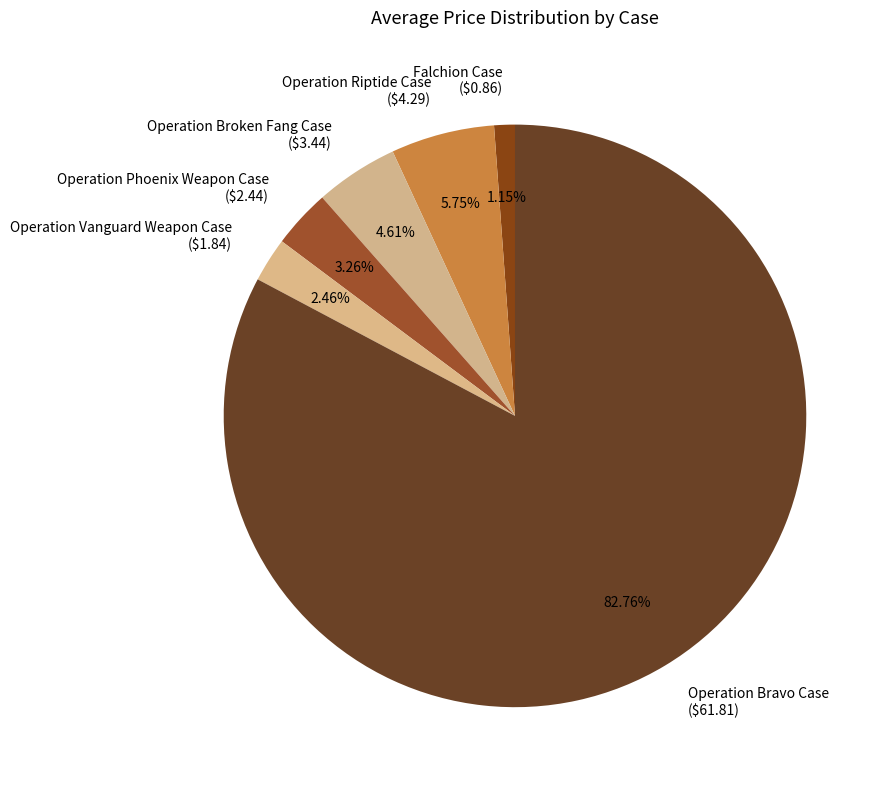

What portion of the pie excludes Operation Bravo Case?

17.2%